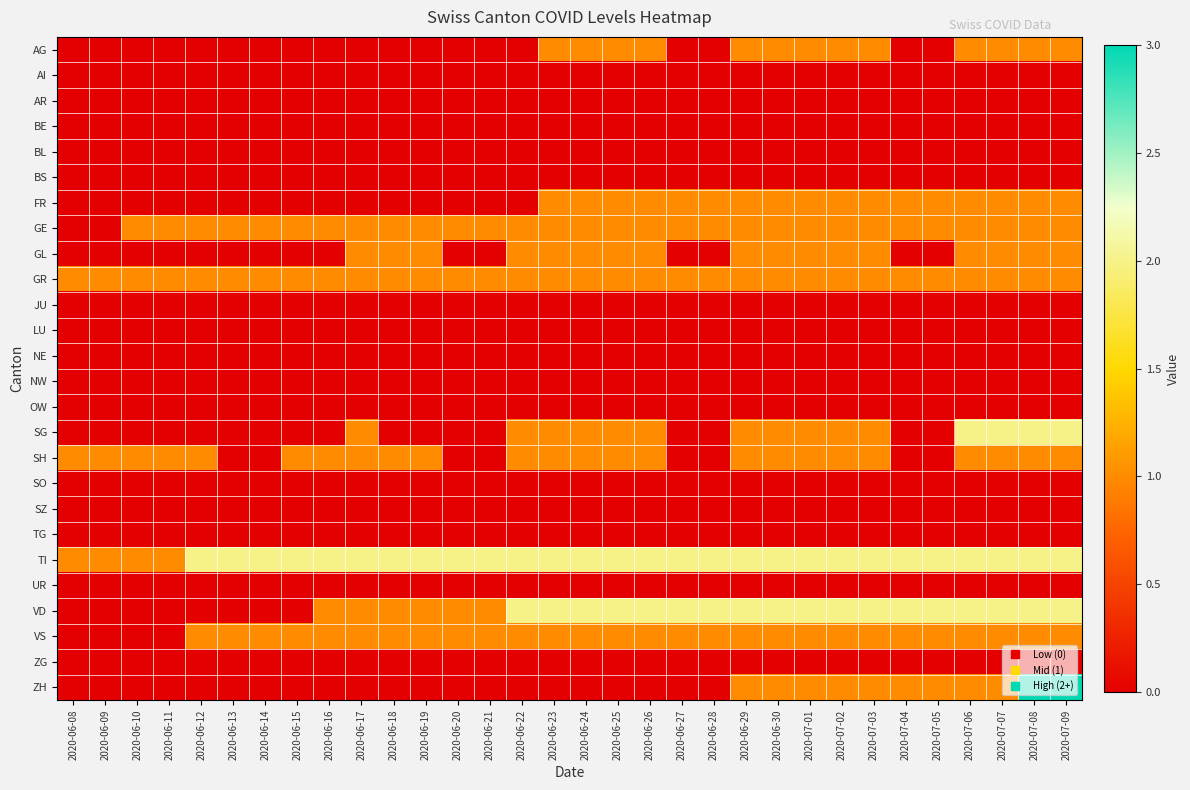

At how many categories does at least one series exceed 1?

28